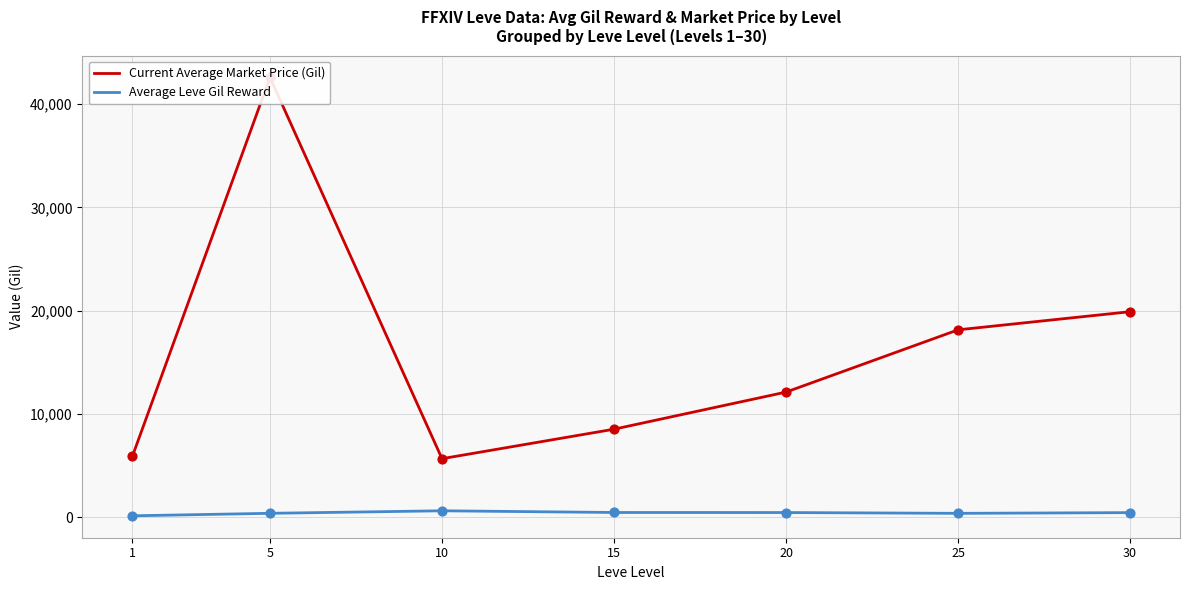

Which series has the widest spread of Y values?

Current Average Market Price (Gil)